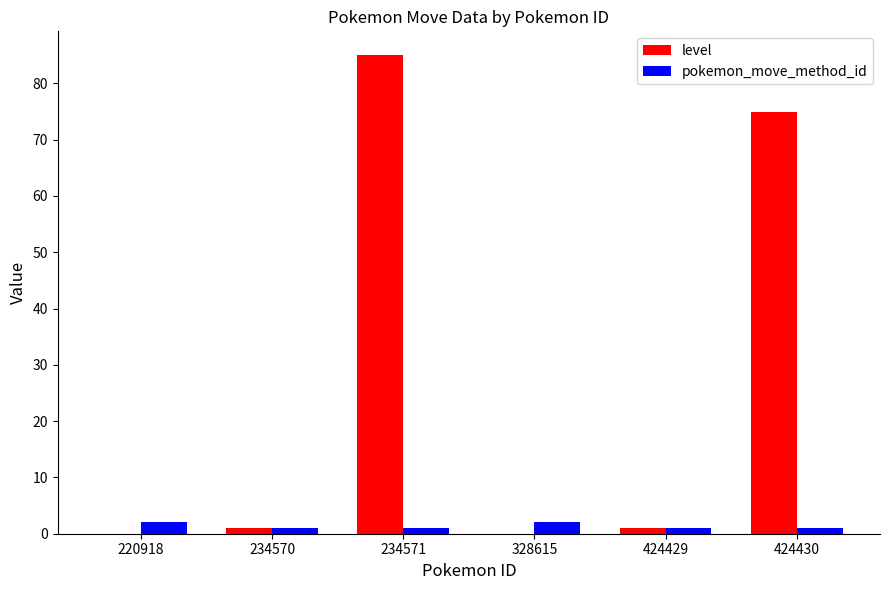

At which label is level closest to 42?

424430